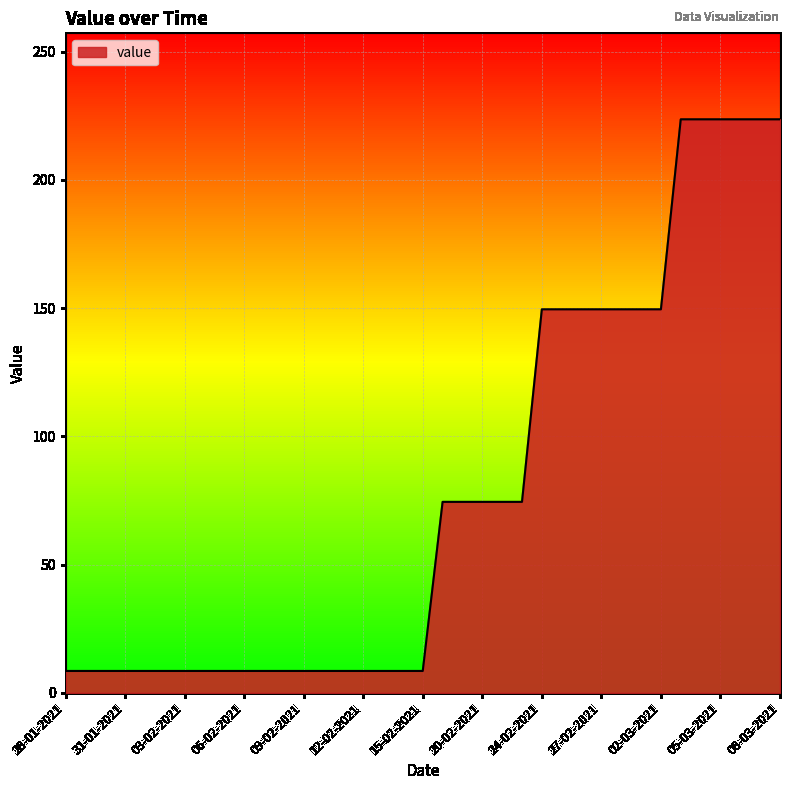

What is the maximum value shown in the chart?

223.6